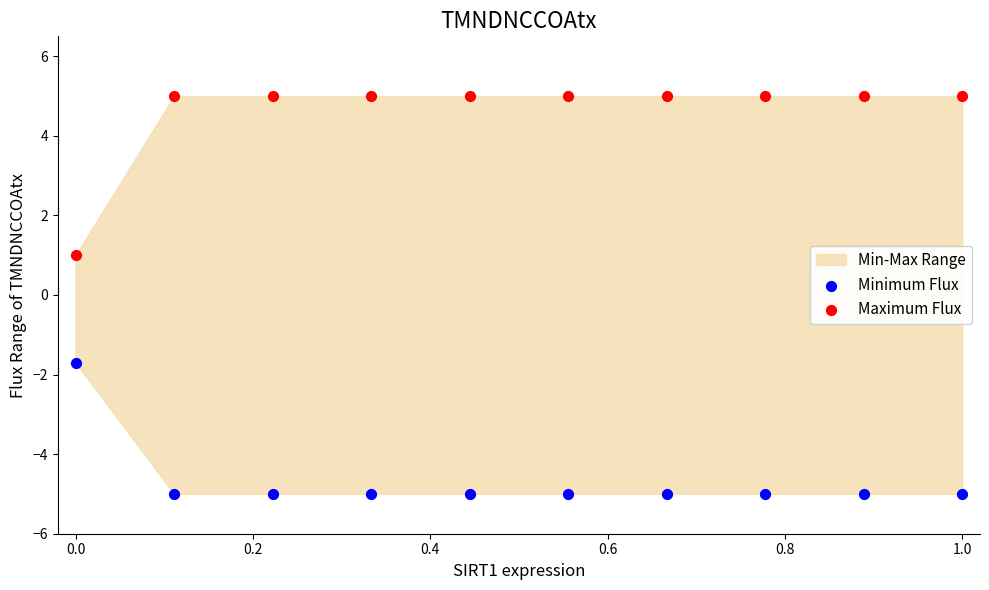

Which series has the largest Y range (max minus min)?

Maximum Flux